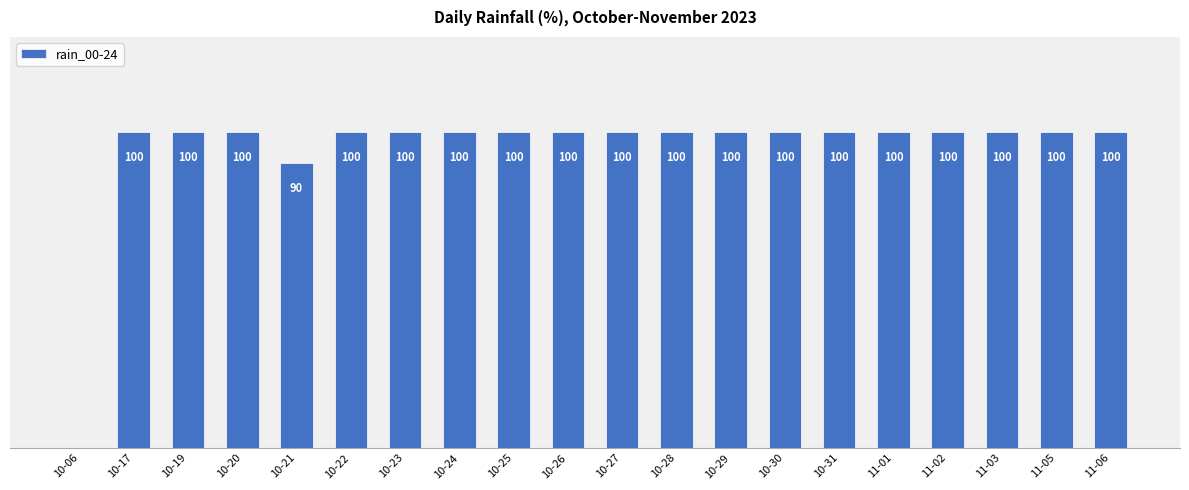

Where is the data nearest to the value 50?

10-21